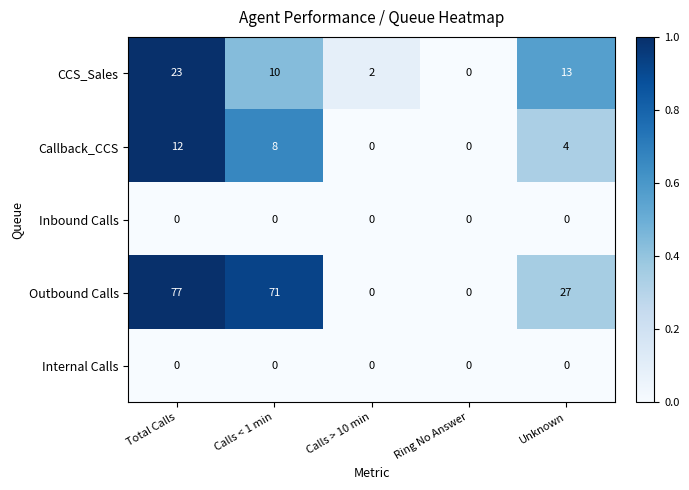

How many series are shown in this chart?

5